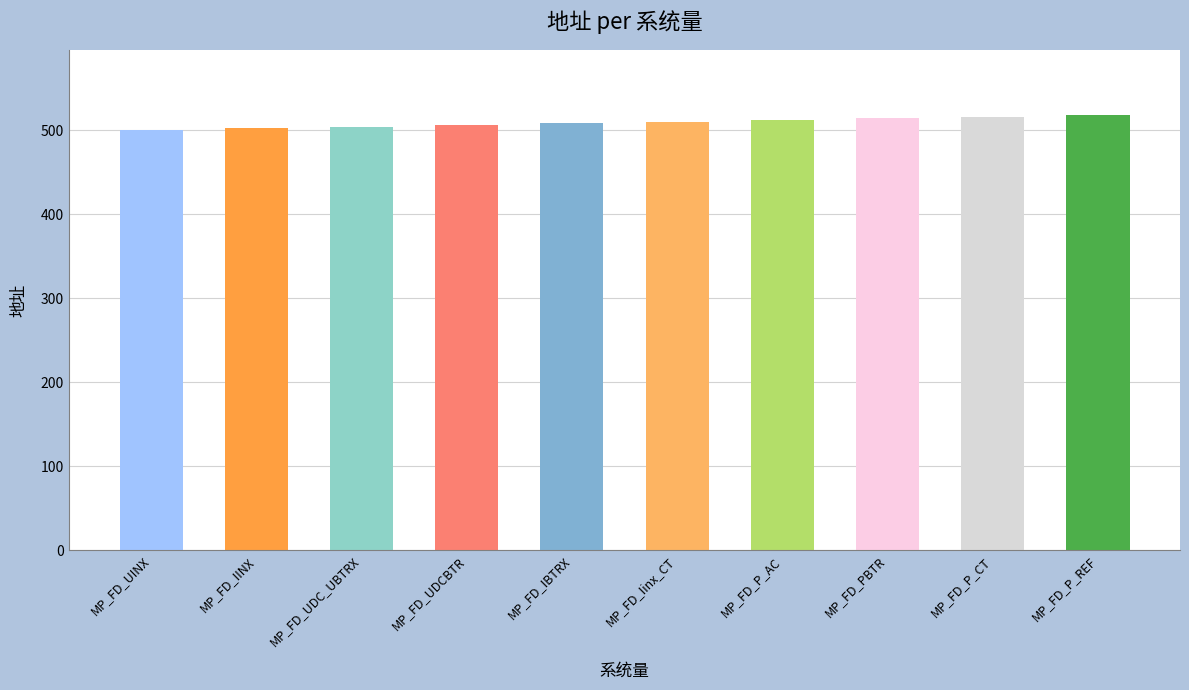

How many values are between 504 and 514?

6